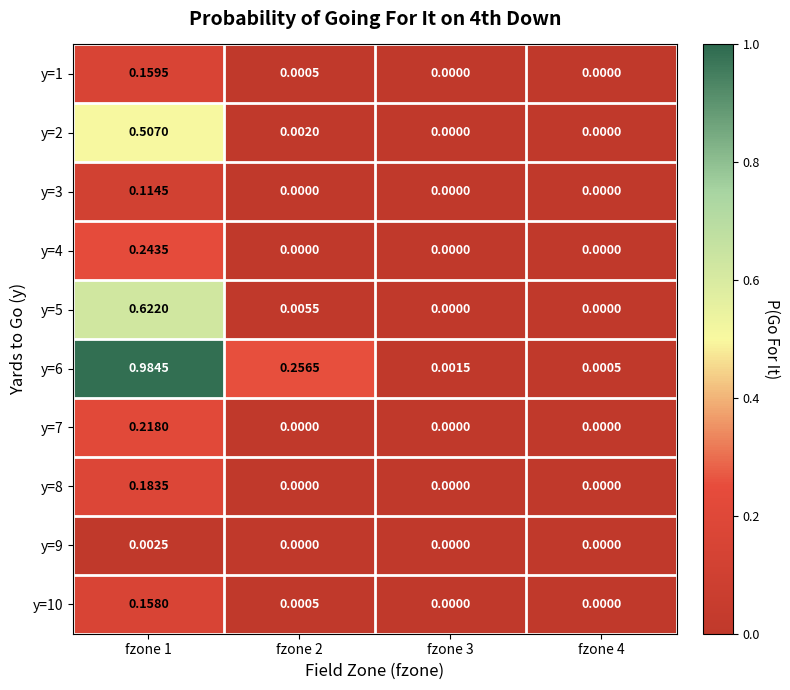

Is the value of y=9 at fzone 3 greater than the value of y=2 at fzone 1?

No